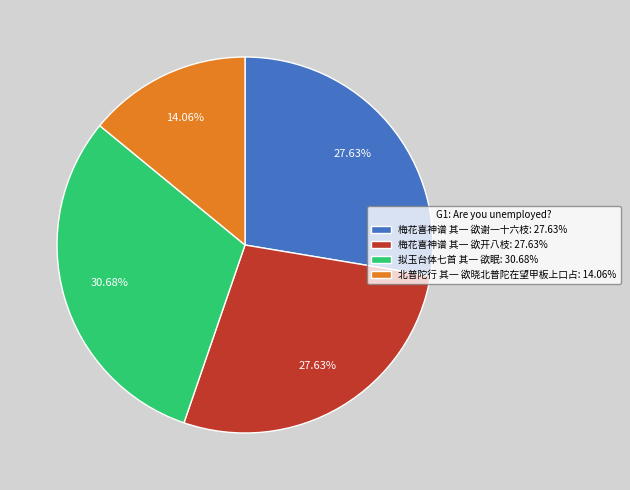

Count the number of slices in the pie.

4